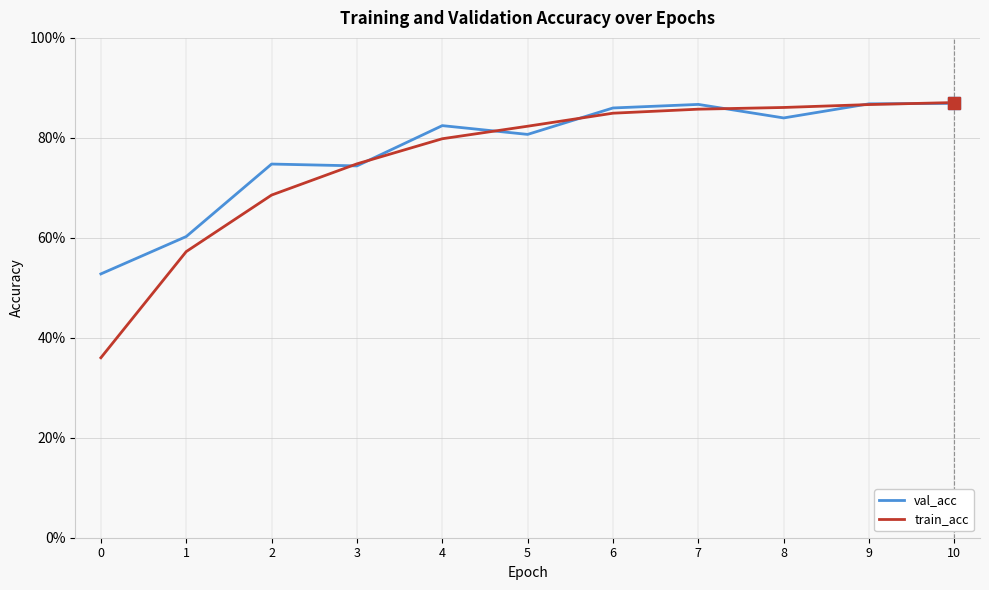

What are all the series names shown in the legend?

val_acc, train_acc